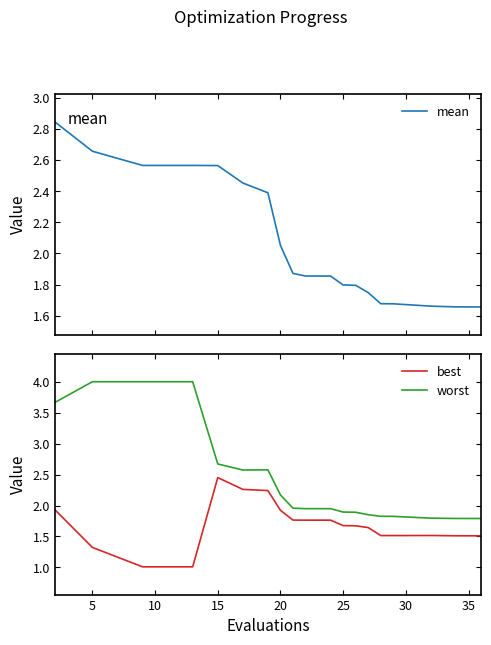

True or false: worst and best intersect in this chart.

False